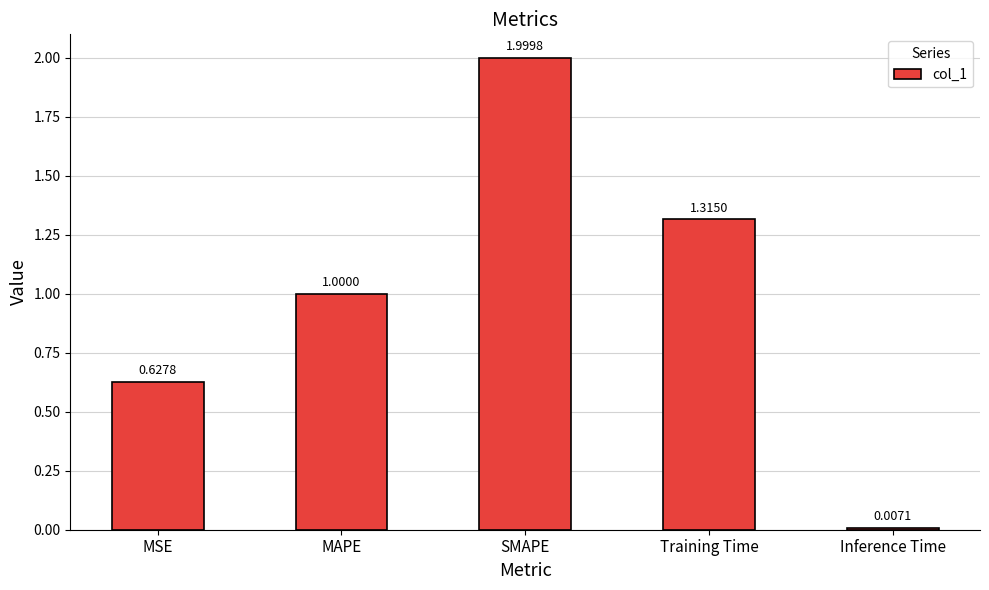

What is the change in value from MSE to Training Time?

+0.7